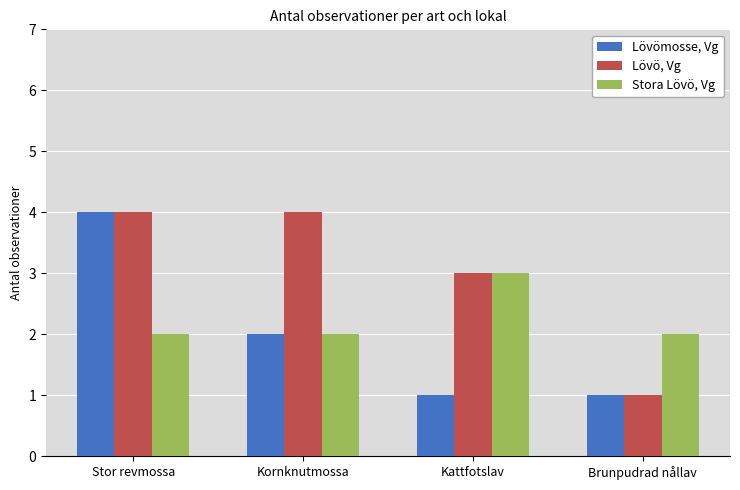

Reading left to right, list all the values displayed in this chart.

Lövömosse, Vg: Stor revmossa=4	Kornknutmossa=2	Kattfotslav=1	Brunpudrad nållav=1
Lövö, Vg: Stor revmossa=4	Kornknutmossa=4	Kattfotslav=3	Brunpudrad nållav=1
Stora Lövö, Vg: Stor revmossa=2	Kornknutmossa=2	Kattfotslav=3	Brunpudrad nållav=2